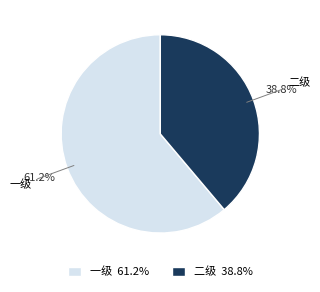

Is 二级 the majority of the pie?

No